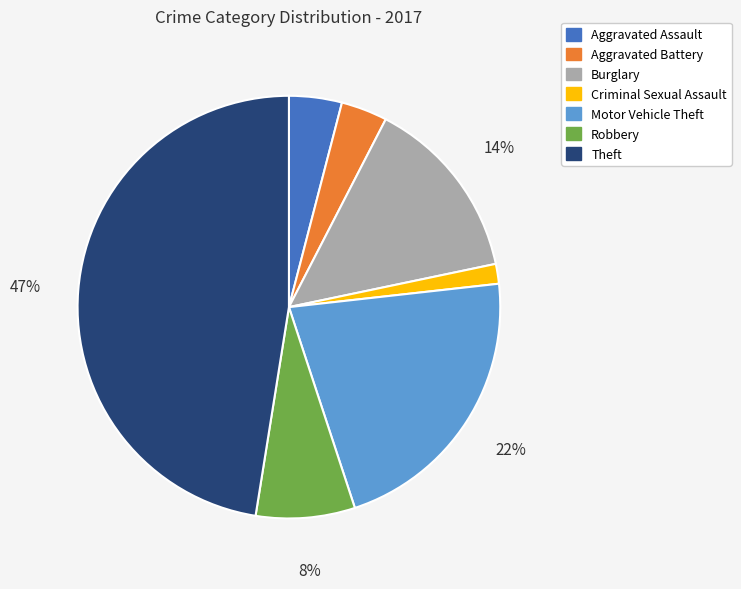

To the nearest percent, what percentage of the pie is Burglary?

14%